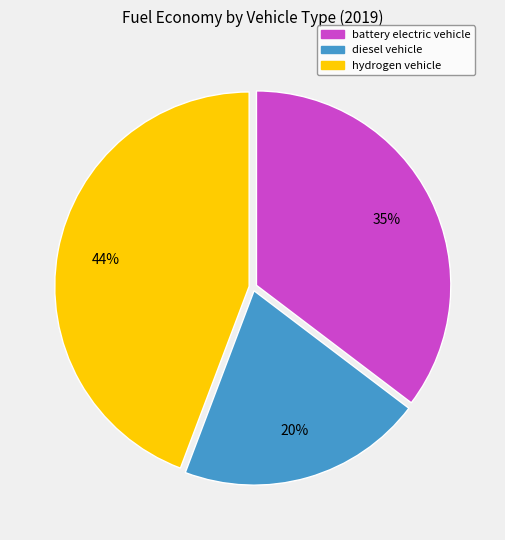

Does any single category account for the majority?

No